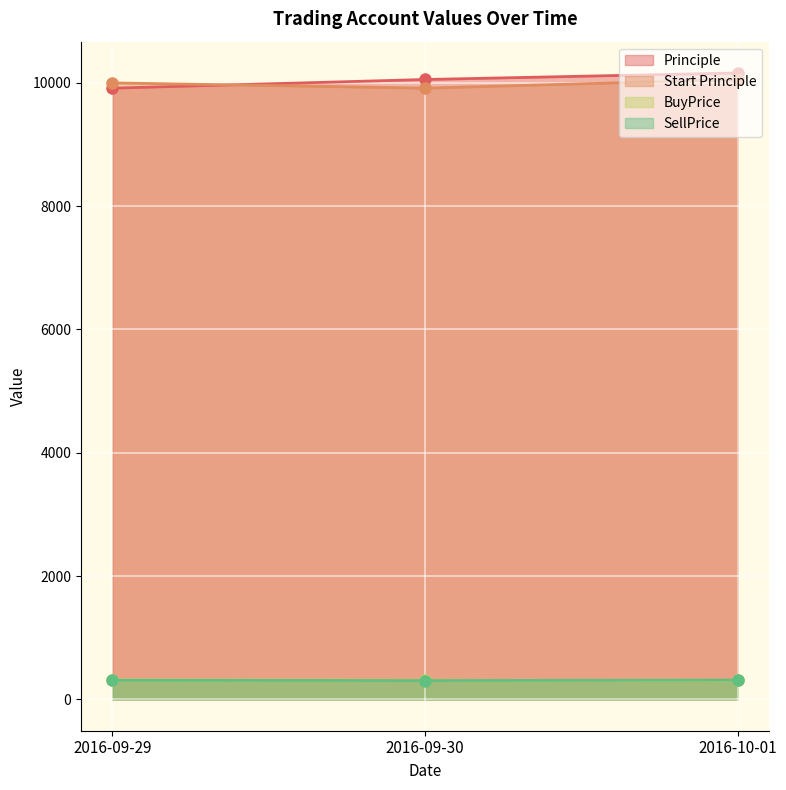

Reading left to right, extract all data points from this chart.

Principle: 2016-09-29=9914.0	2016-09-30=10054.8	2016-10-01=10160.4
Start Principle: 2016-09-29=10000.0	2016-09-30=9914.0	2016-10-01=10054.8
BuyPrice: 2016-09-29=316.0	2016-09-30=310.2	2016-10-01=306.6
SellPrice: 2016-09-29=310.6	2016-09-30=305.8	2016-10-01=313.0